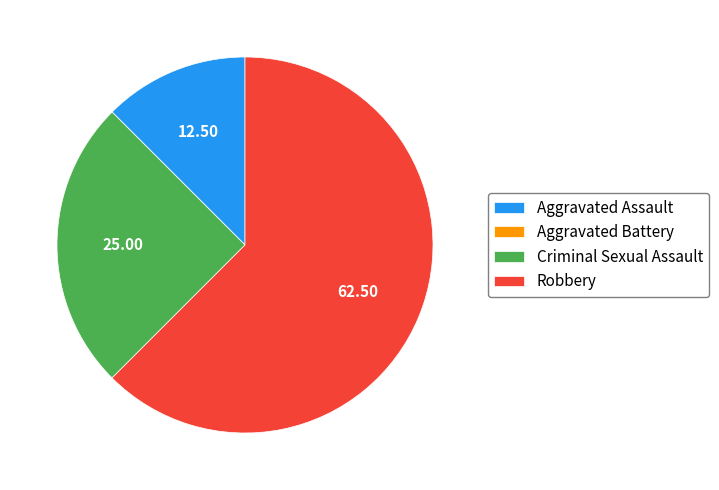

Does any single category account for the majority?

Yes